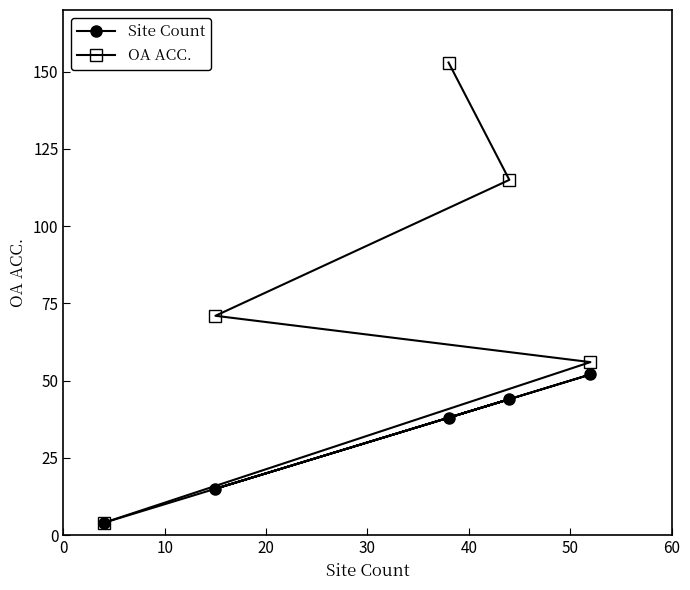

List the series in order of their peak value, highest first.

OA ACC., Site Count